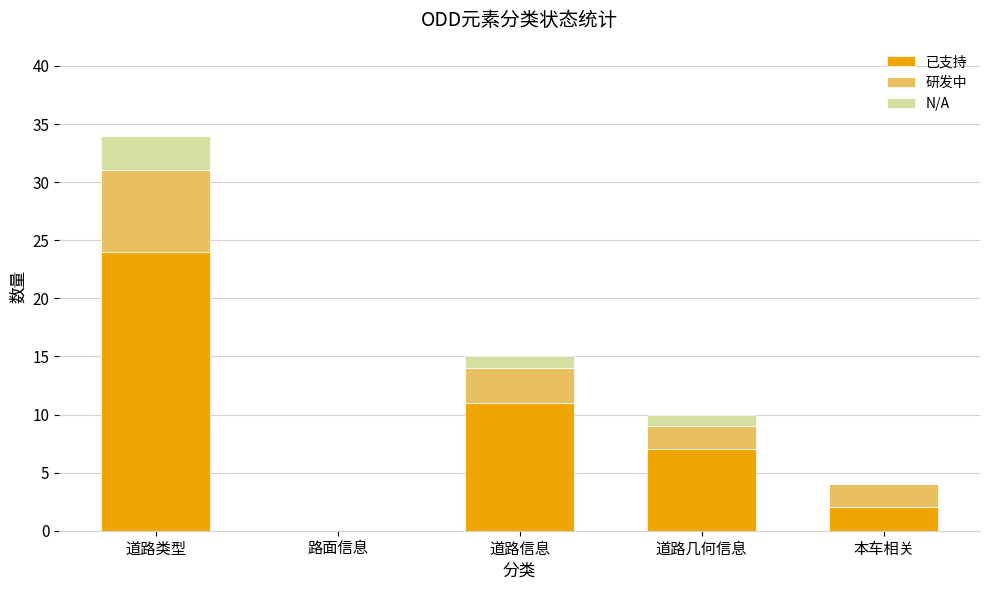

Reading right to left, list the values for the 已支持 series.

本车相关=2	道路几何信息=7	道路信息=11	路面信息=0	道路类型=24